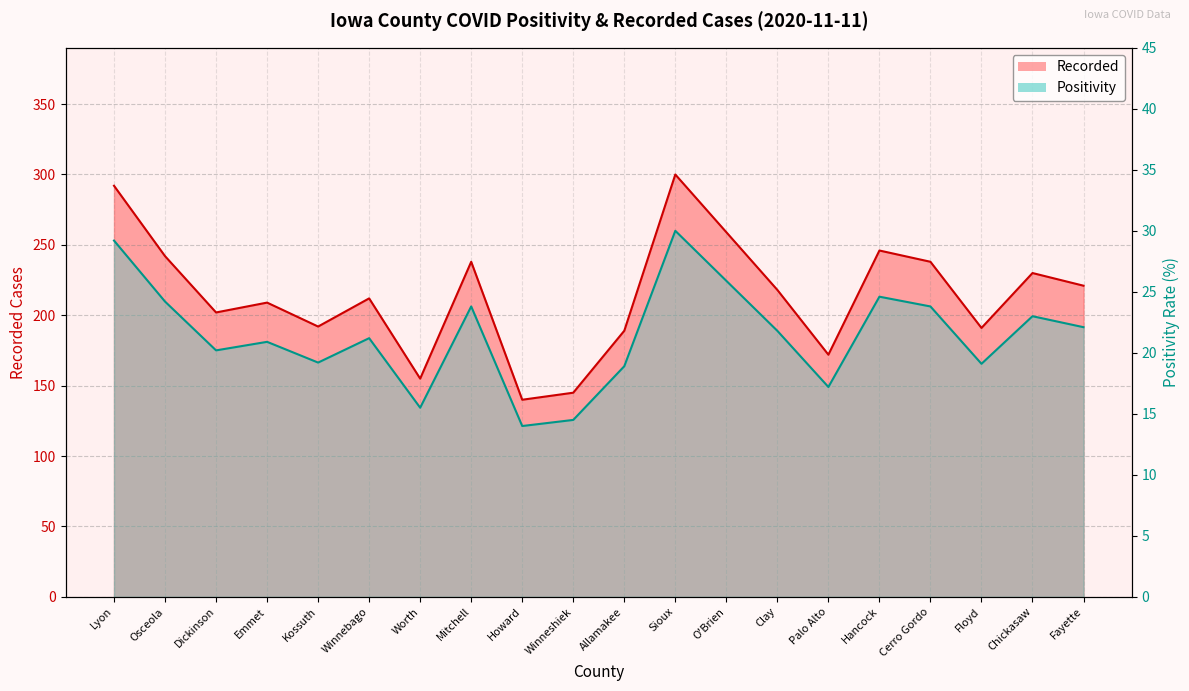

At which category is the sum across all series the highest?

Sioux